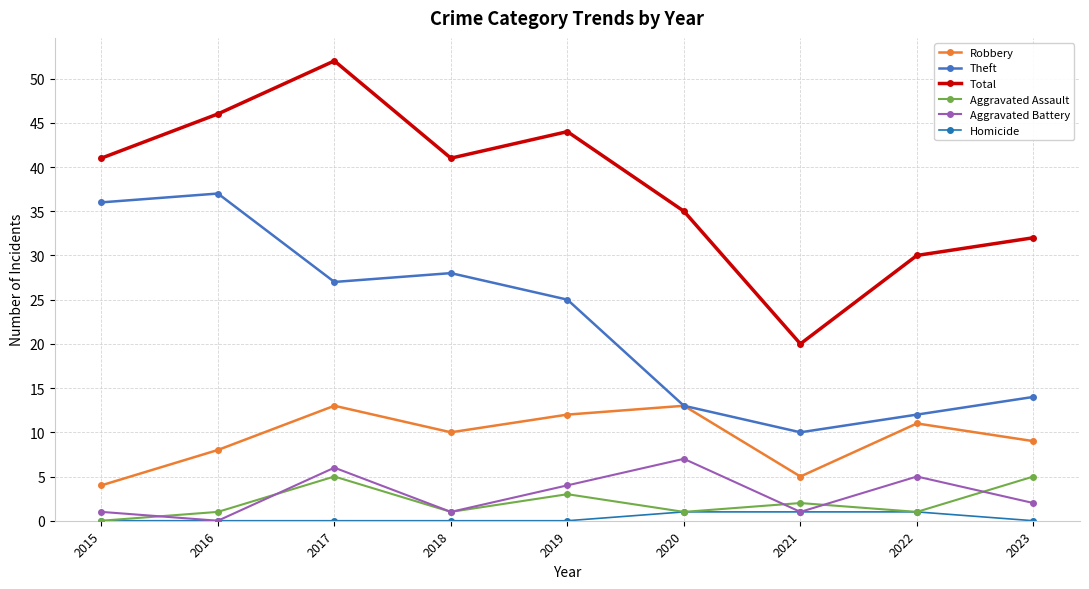

Which series has the widest spread of values?

Total